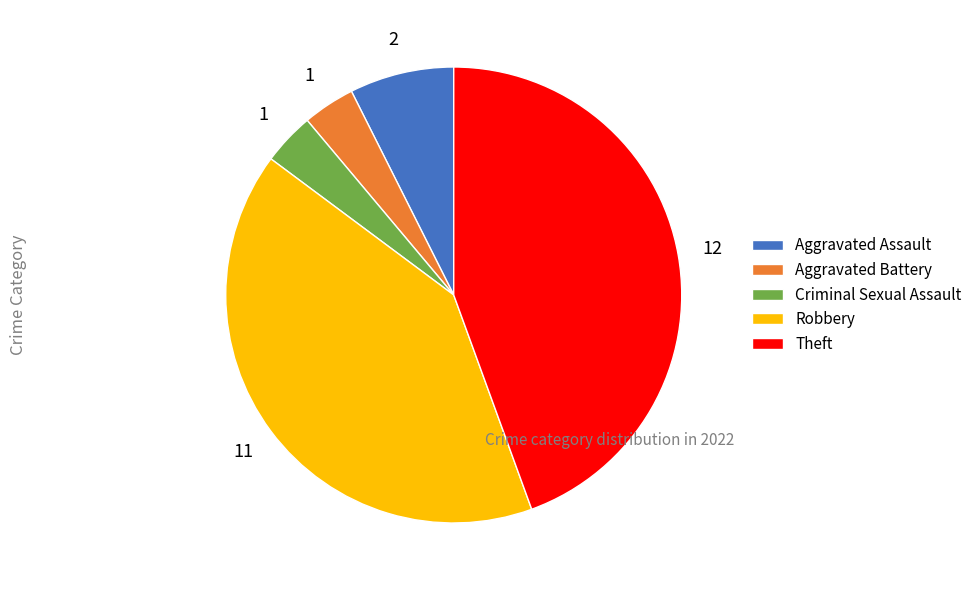

Is the sum of Theft and Aggravated Assault greater than half?

Yes